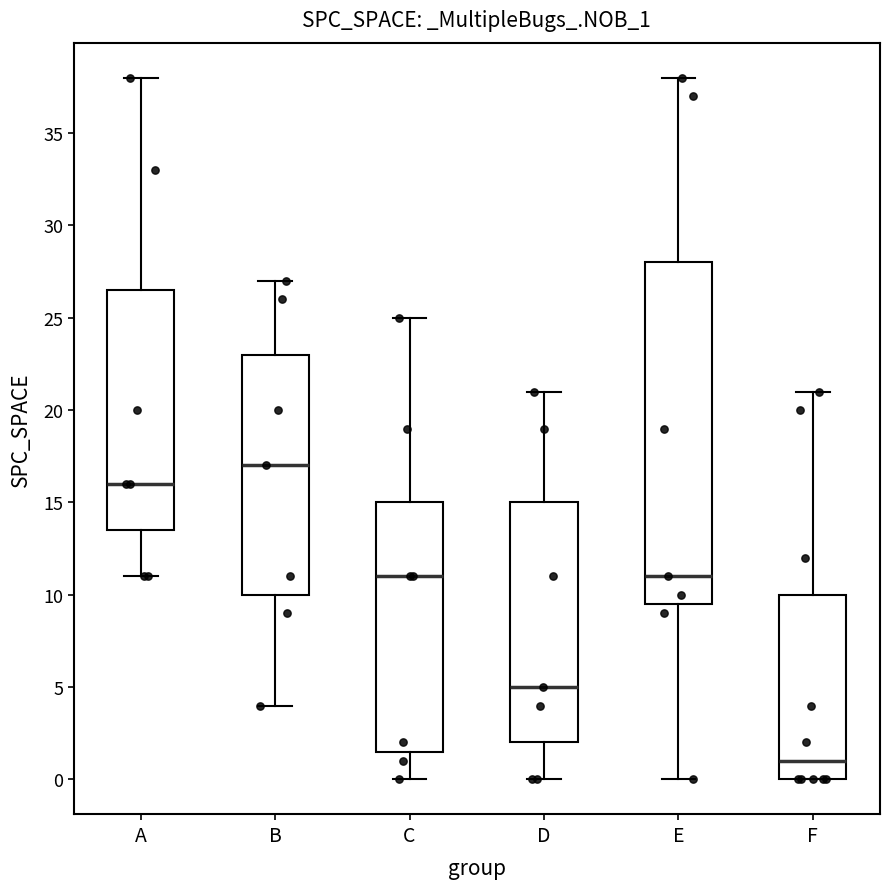

Which box is the tallest, from its lower edge to its upper edge?

E